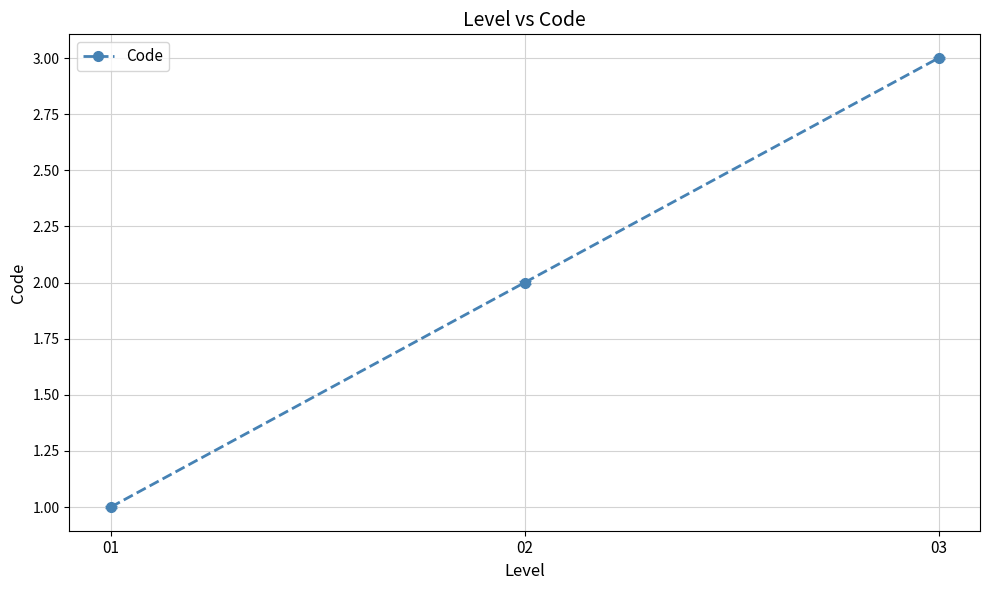

The value at 01 is 1. True or false?

True